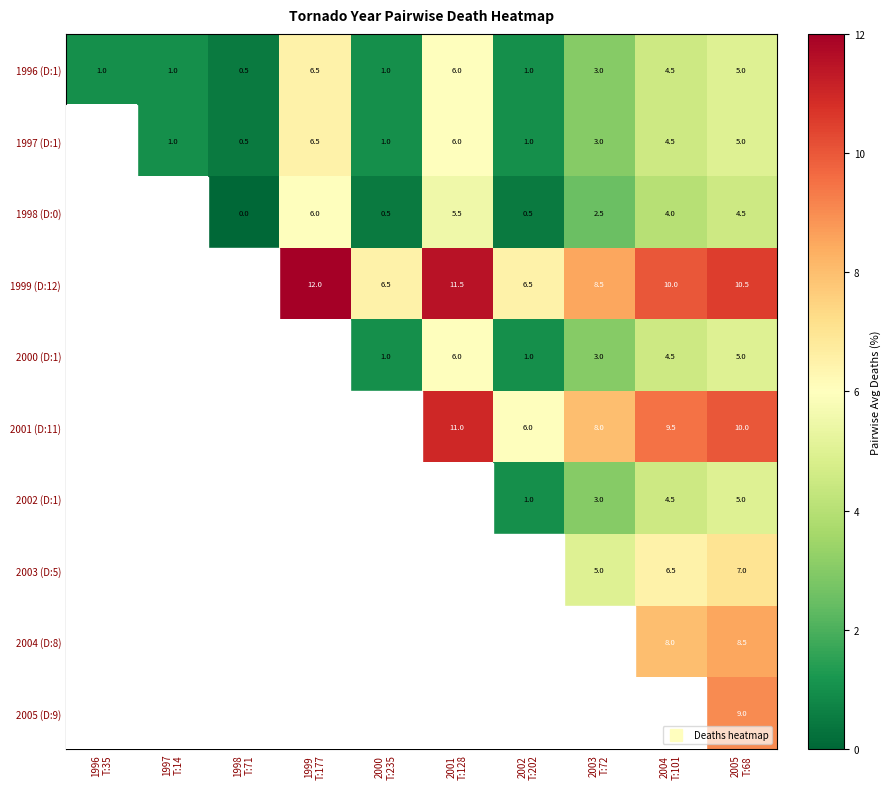

Is it true that 1997 (D:1) equals 0.2 at 1998 T:71?

False